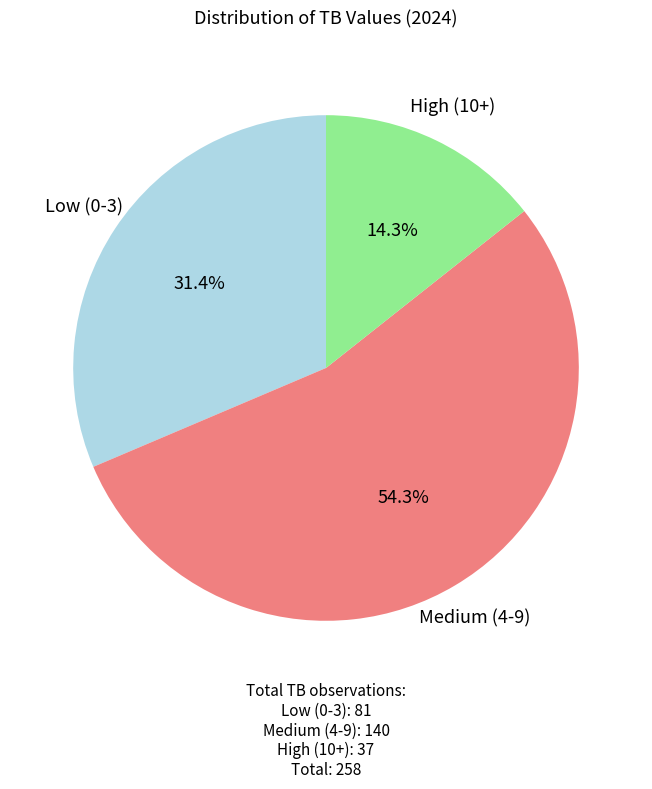

Rank the categories by value from lowest to highest.

High (10+), Low (0-3), Medium (4-9)